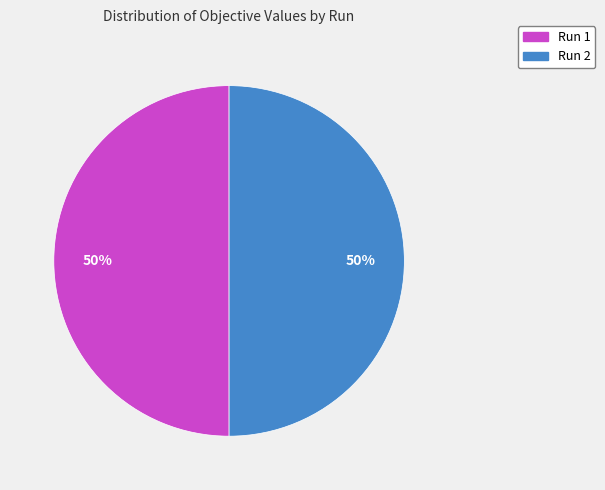

Combined, do Run 1 and Run 2 account for over 50%?

Yes